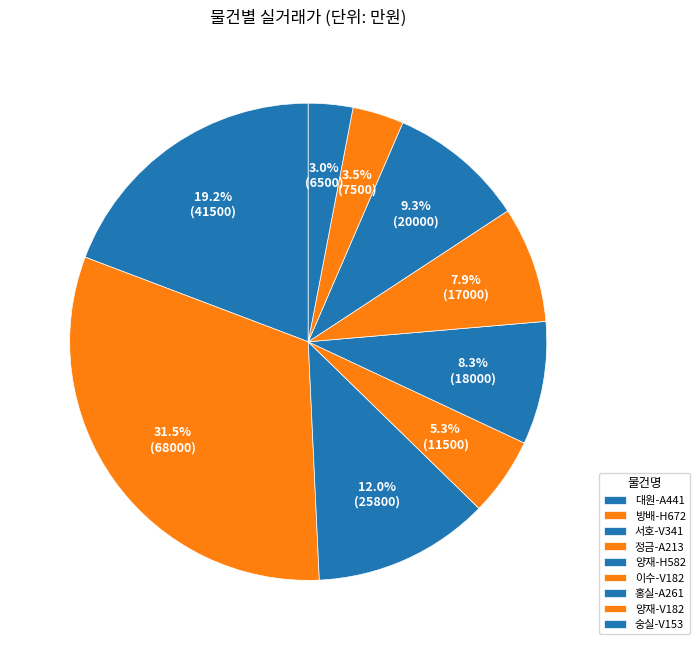

What is the total percentage of 양재-V182 and 이수-V182?

11.4%